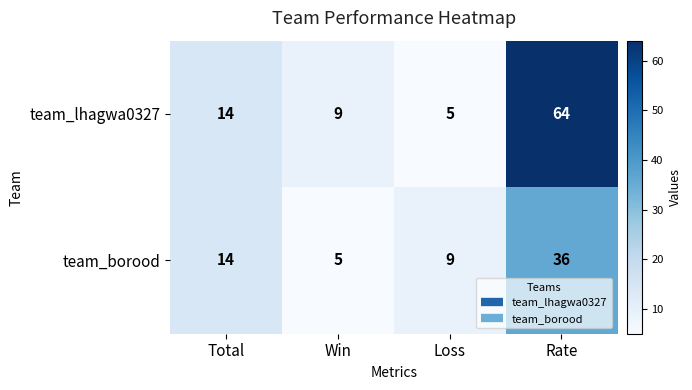

Reading right to left, list all the values displayed in this chart.

team_lhagwa0327: Rate=64	Loss=5	Win=9	Total=14
team_borood: Rate=36	Loss=9	Win=5	Total=14